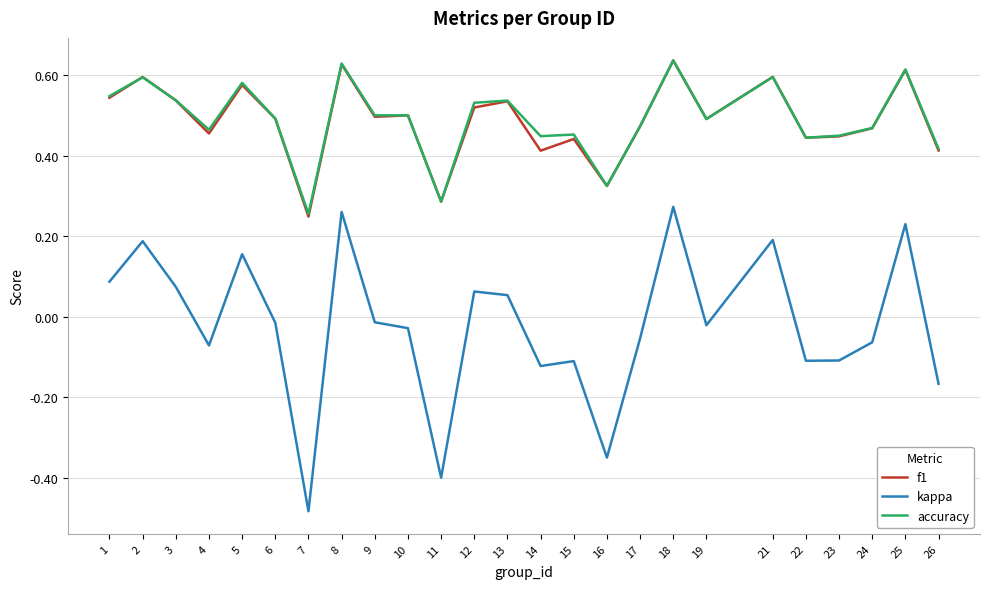

What is the sum of the f1 values at 8 and 14?

1.0